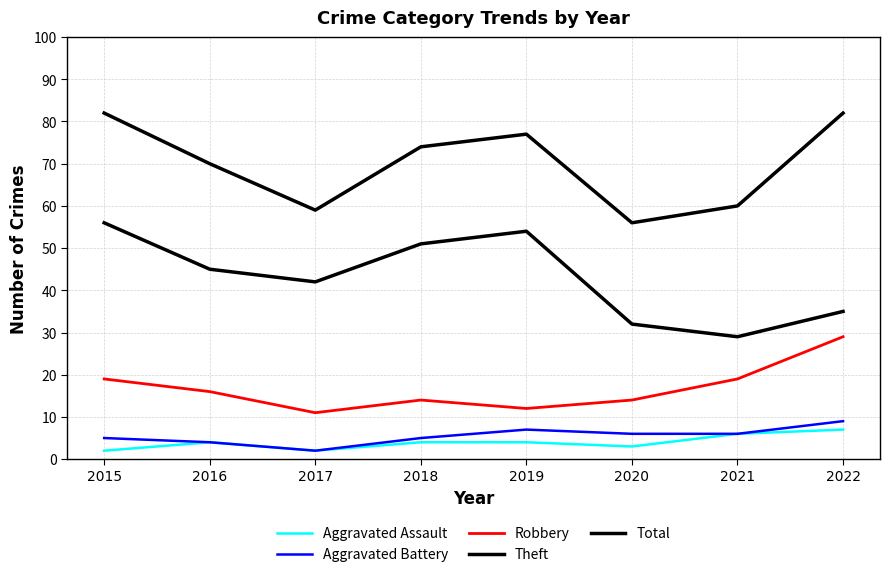

Is it true that Total equals 120 at 2019?

False